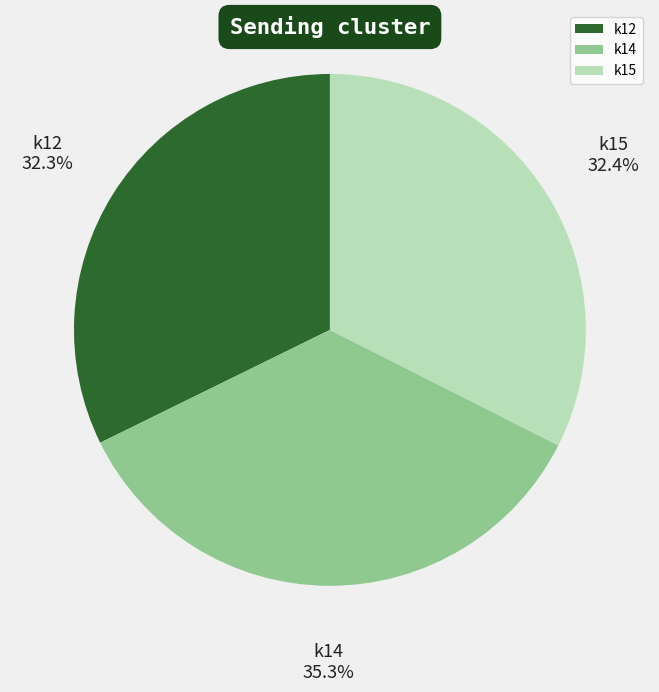

To the nearest percent, what is the average slice percentage?

33%